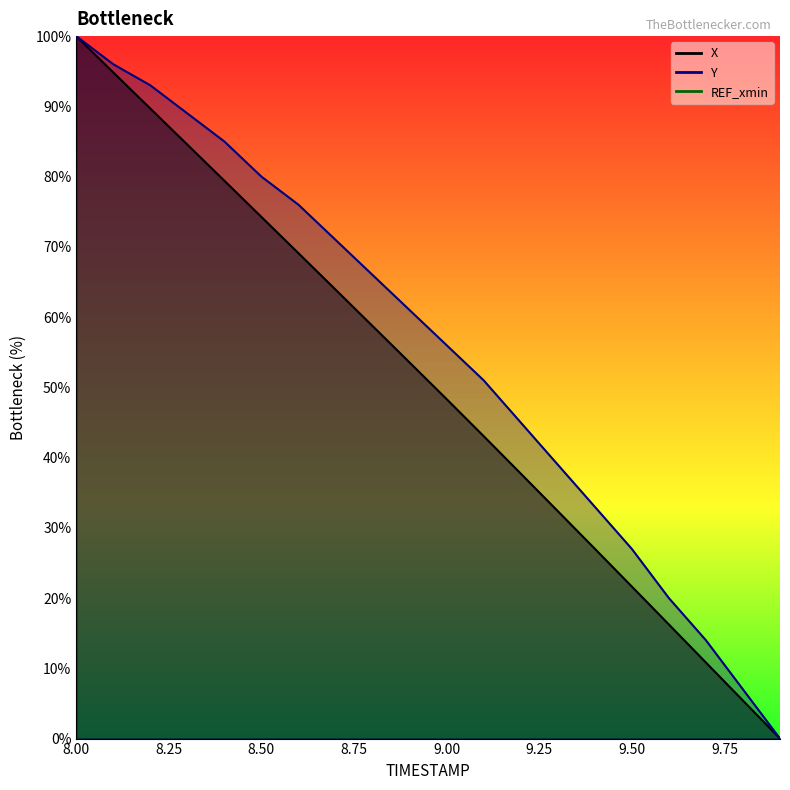

What is the difference between the maximum and second lowest values in the X series?

94.6